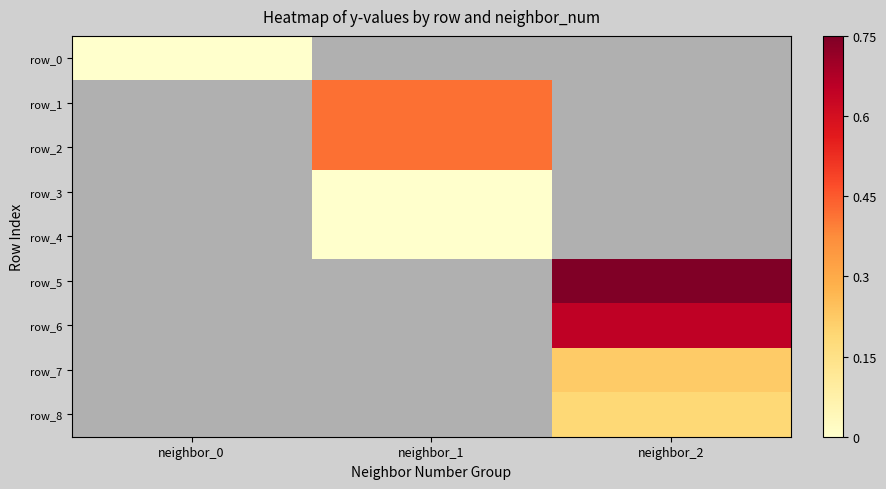

Which label corresponds to the largest value in the chart?

neighbor_2